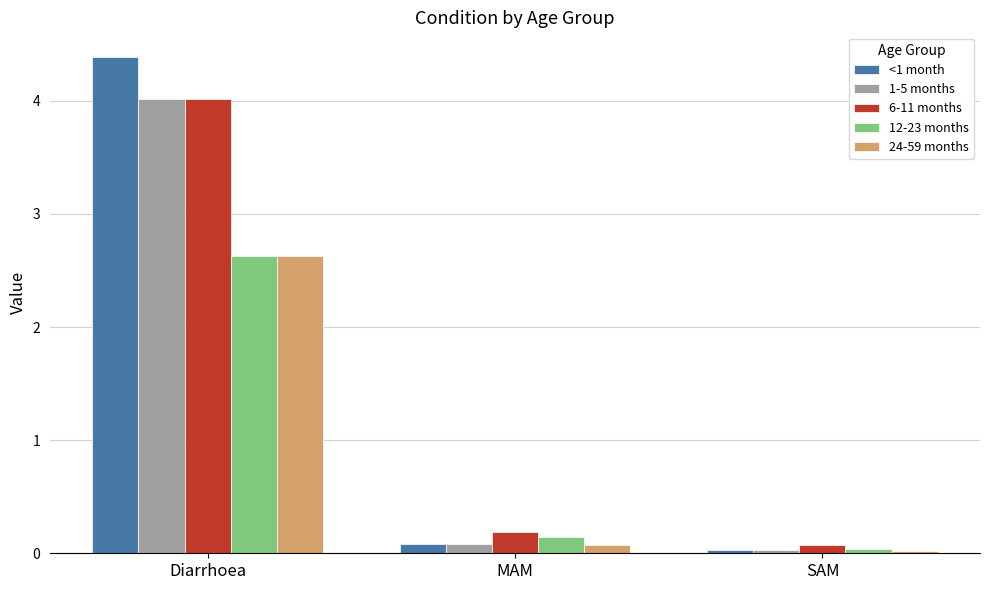

What position from the left is MAM?

2